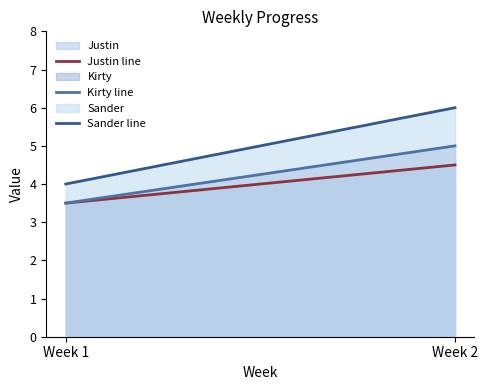

Which has a higher value, Week 2 or Week 1?

Week 2